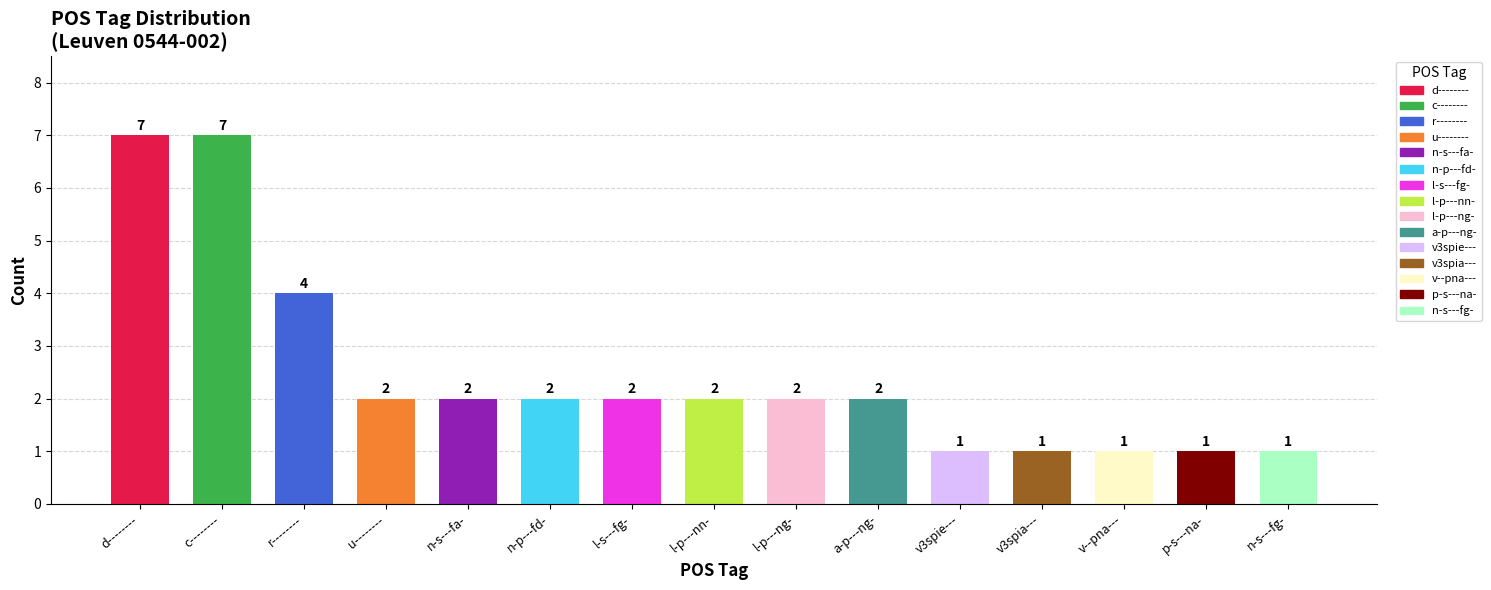

What is the smallest value displayed?

1